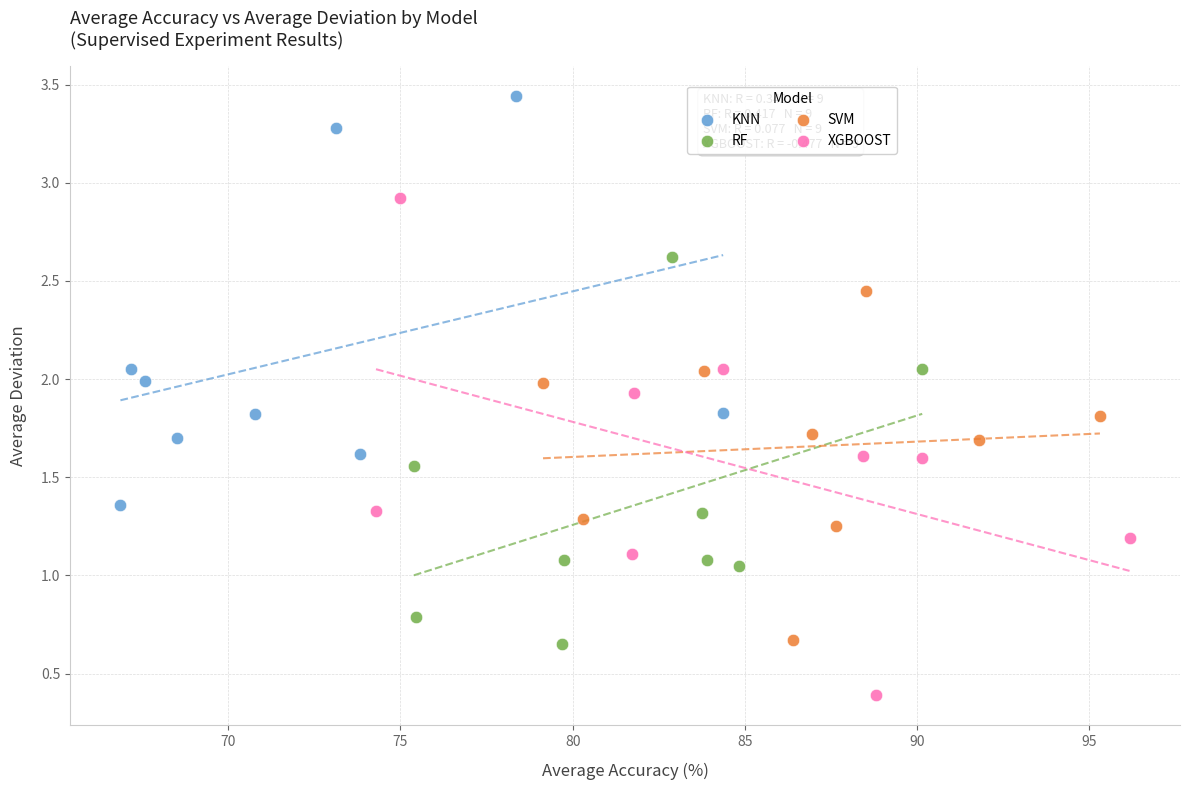

What are all the series names shown in the legend?

KNN, RF, SVM, XGBOOST